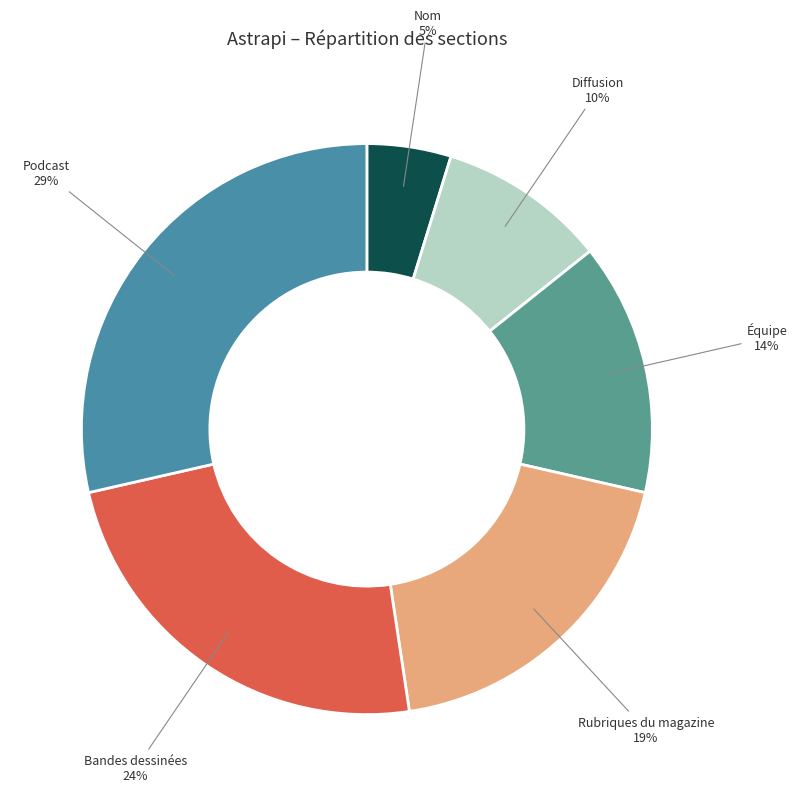

Do Rubriques du magazine and Bandes dessinées together represent more than half of the pie?

No